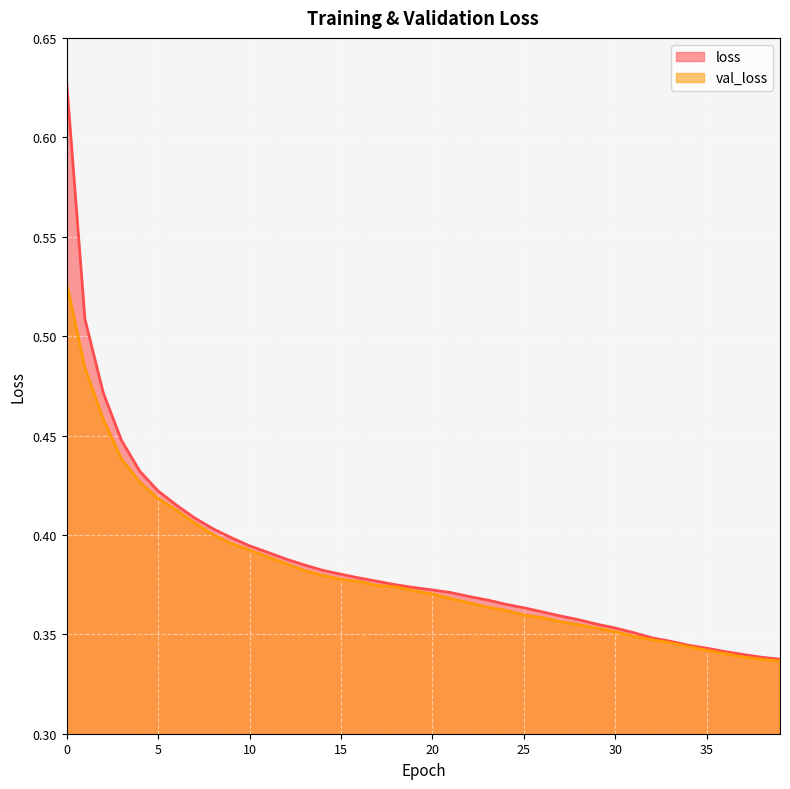

List the labels in order of val_loss value, largest first.

0, 1, 2, 3, 4, 5, 6, 7, 8, 9, 10, 11, 12, 13, 14, 15, 16, 17, 18, 19, 20, 21, 22, 23, 24, 25, 26, 27, 28, 29, 30, 31, 32, 33, 34, 35, 36, 37, 38, 39